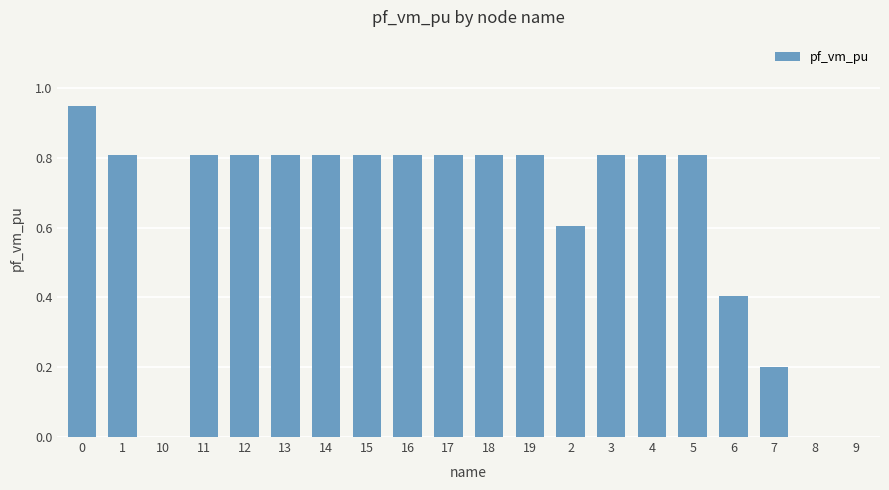

What value does the data have at 3?

0.8